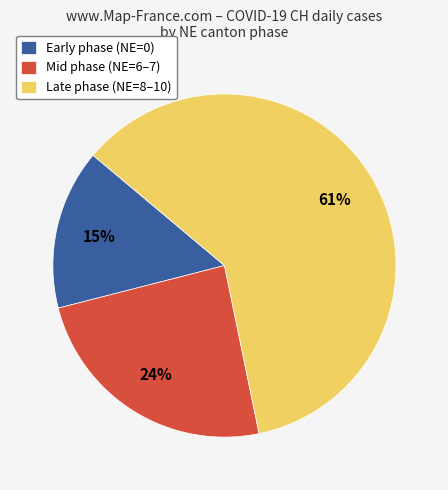

Rank the categories by value from highest to lowest.

Late phase (NE=8–10), Mid phase (NE=6–7), Early phase (NE=0)